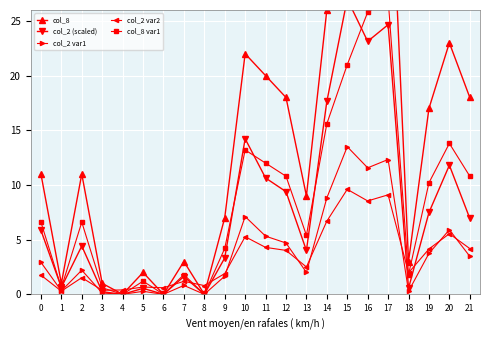

The col_2 (scaled) series shows 0.8 at 18. True or false?

False